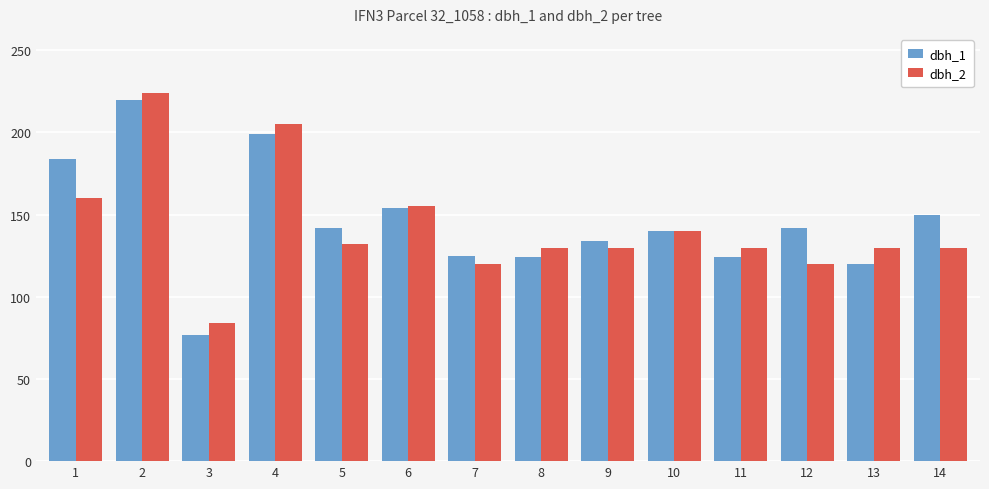

At 1, list the series in order from smallest to largest.

dbh_2, dbh_1